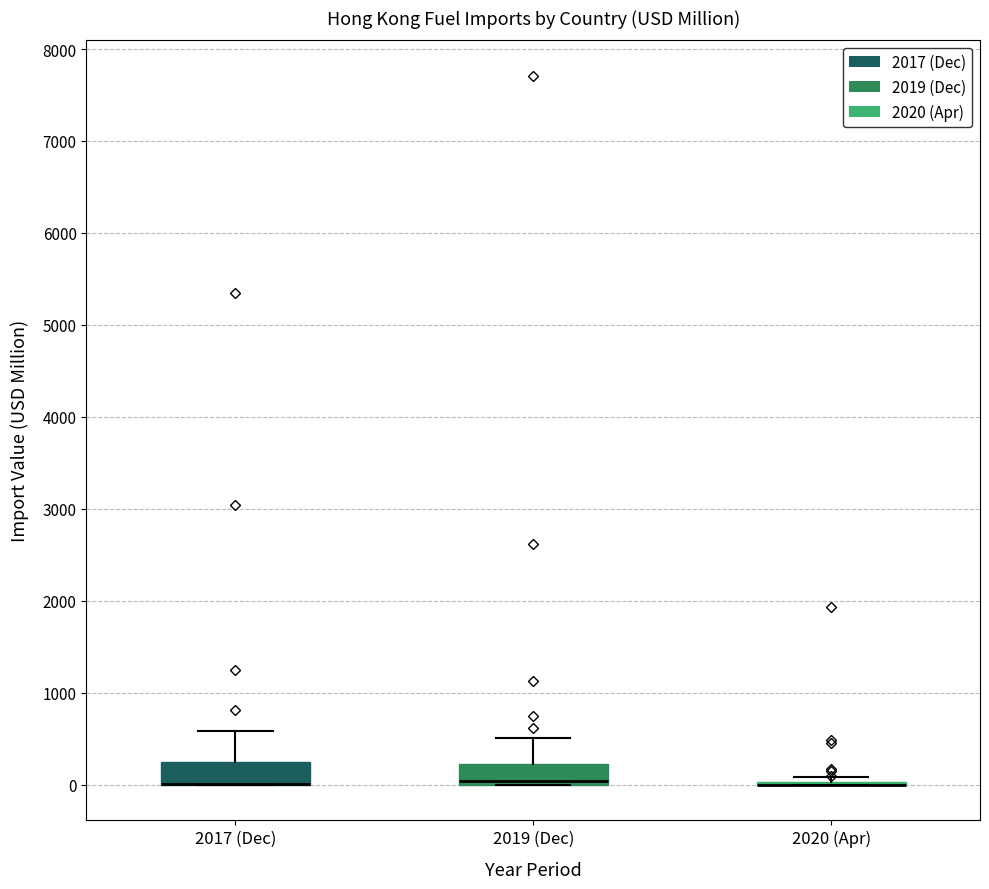

Reading left to right, read every box against the y-axis: the position of its median line, the range the box covers, and the ends of its whiskers. The values are not printed on the chart, so give them approximately, as read against the axis.

2017 (Dec): median 0 (drawn on the box's lower edge), box 0 to 200, whiskers 0 to 600
2019 (Dec): median 0 (just above the box's lower edge), box 0 to 200, whiskers 0 to 500
2020 (Apr): box collapsed to a line at 0, whiskers 0 to 100